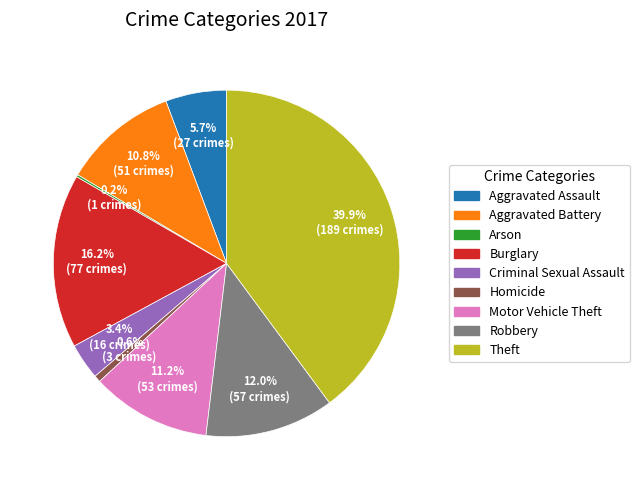

Which has a higher value, Burglary or Homicide?

Burglary